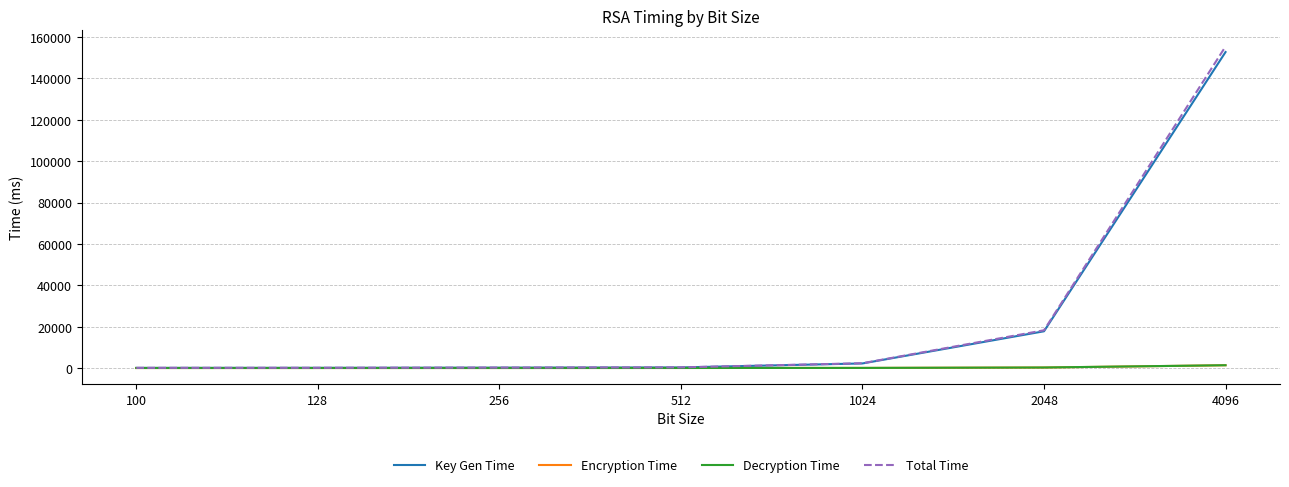

Which series changed the most between 512 and 4096?

Total Time